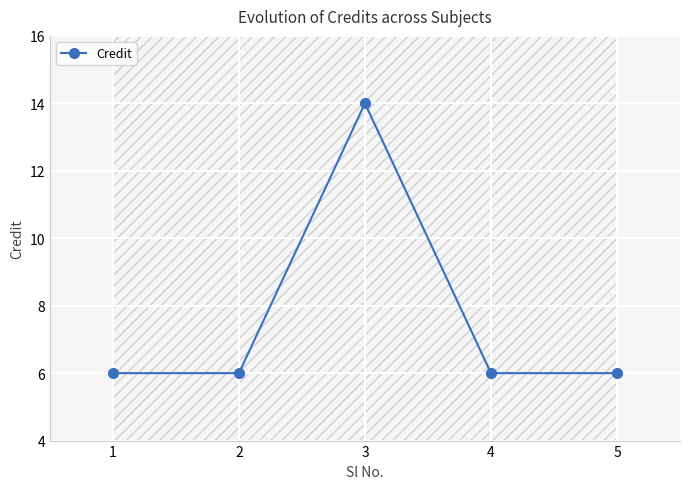

Reading left to right, what are all the values shown in this chart?

6	6	14	6	6